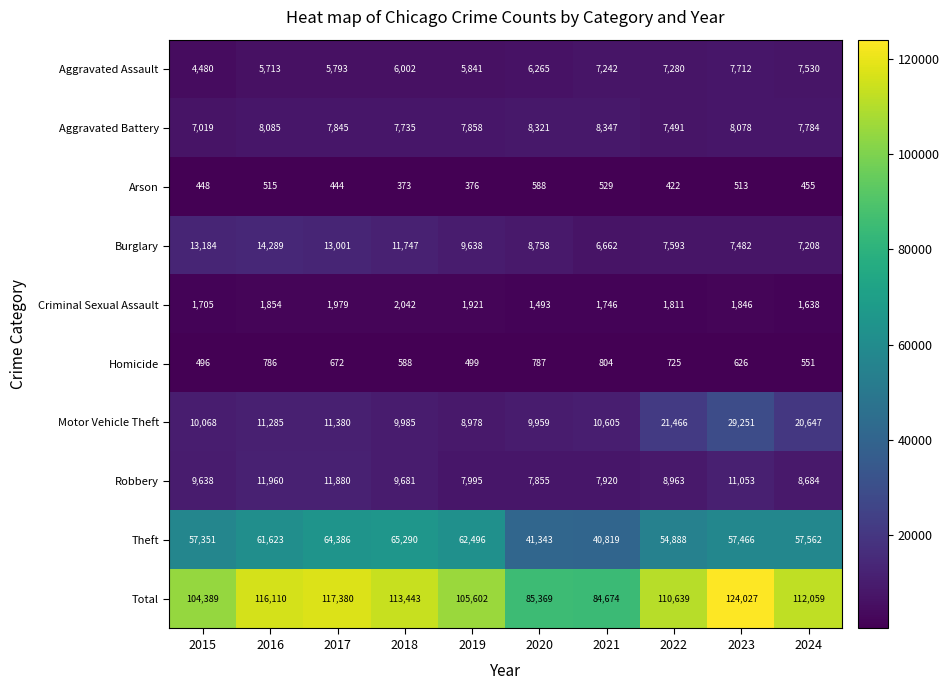

What is the spread (max minus min) of values at 2020?

84781